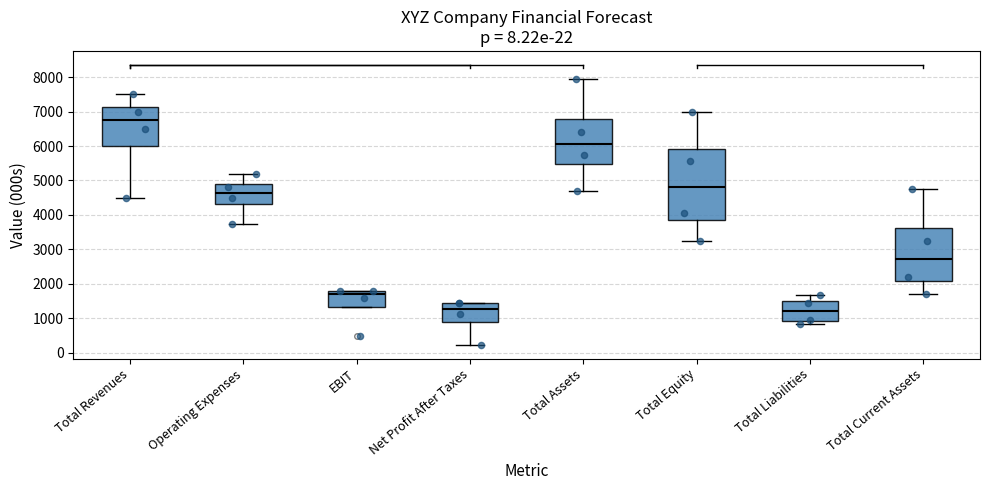

Reading left to right, transcribe this box plot: for each box, give where its median line is, the range the box spans, and where its two whiskers end, as read against the y-axis. The values are not printed on the chart, so give them approximately, as read against the axis.

Total Revenues: median 6800, box 6000 to 7100, whiskers 4500 to 7500
Operating Expenses: median 4700, box 4300 to 4900, whiskers 3800 to 5200
EBIT: median 1700, box 1300 to 1800, whiskers 1300 to 1800
Net Profit After Taxes: median 1300, box 900 to 1400, whiskers 200 to 1400
Total Assets: median 6100, box 5500 to 6800, whiskers 4700 to 8000
Total Equity: median 4800, box 3900 to 5900, whiskers 3200 to 7000
Total Liabilities: median 1200, box 900 to 1500, whiskers 800 to 1700
Total Current Assets: median 2700, box 2100 to 3600, whiskers 1700 to 4800